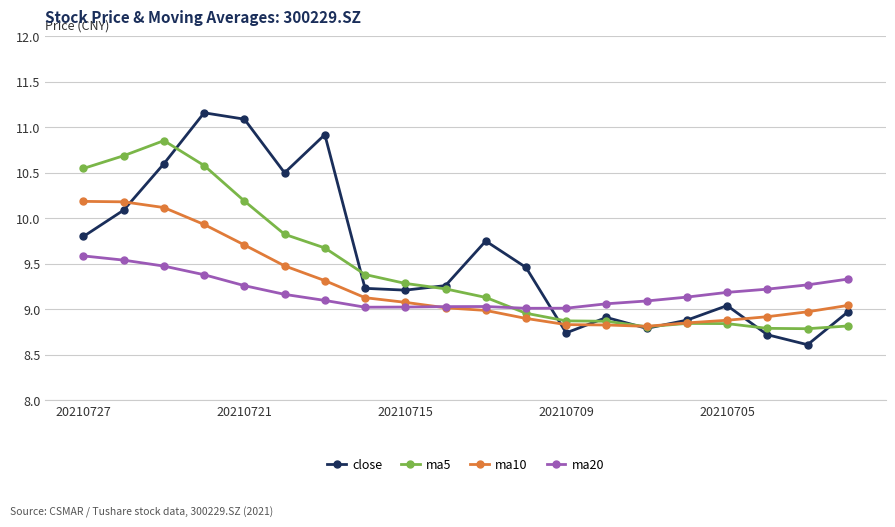

What is the value of the ma5 point at the 2nd from the left?

10.7